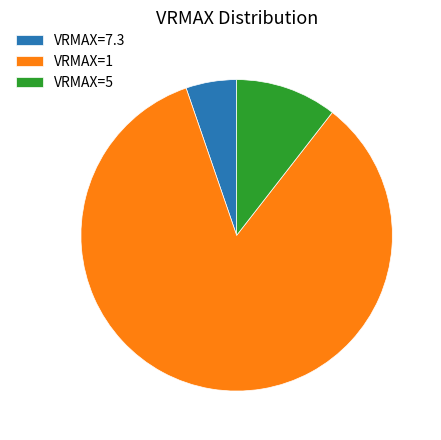

The VRMAX=7.3 slice represents 5% of the pie. True or false?

True